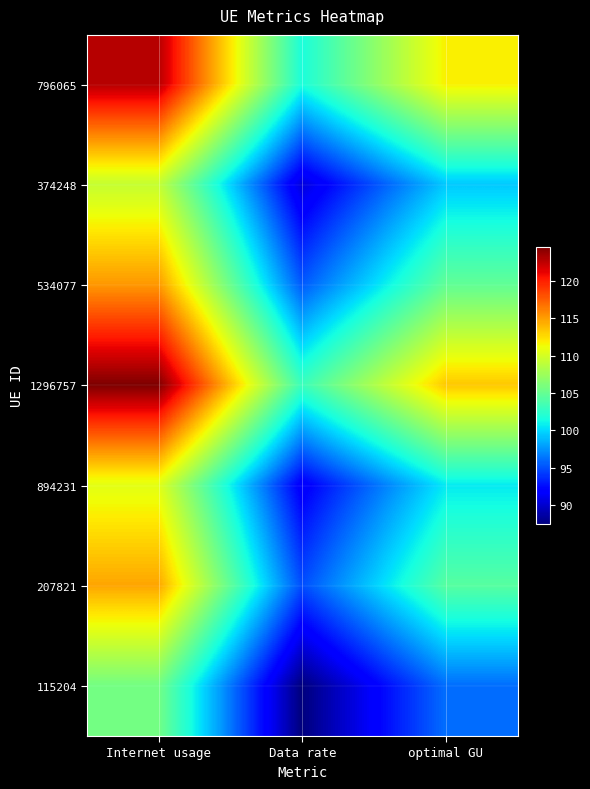

At how many categories does at least one series exceed 87?

3